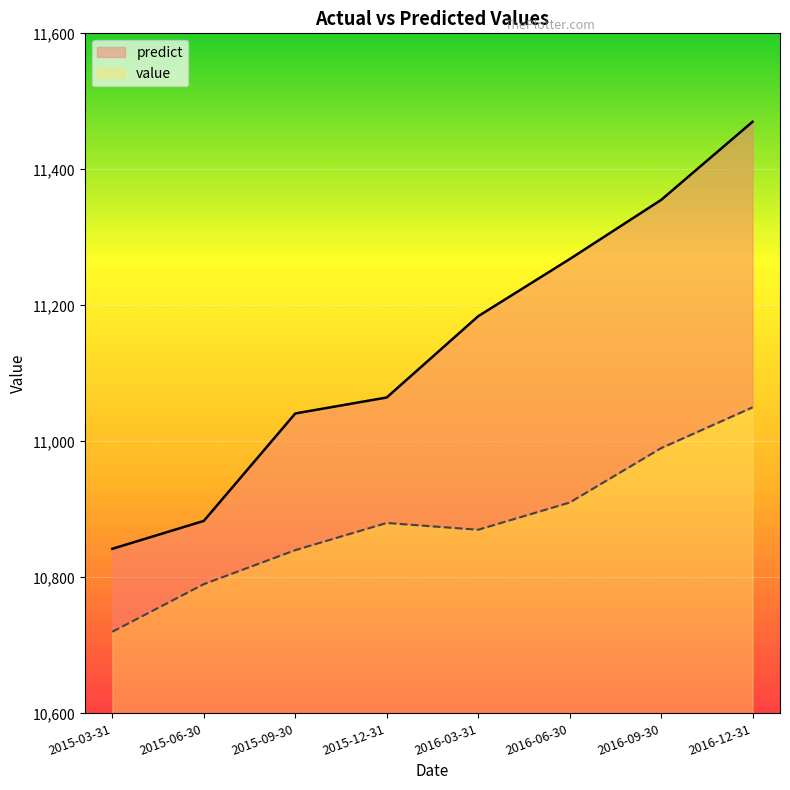

The value of value at 2015-09-30 is 4311.4. True or false?

False